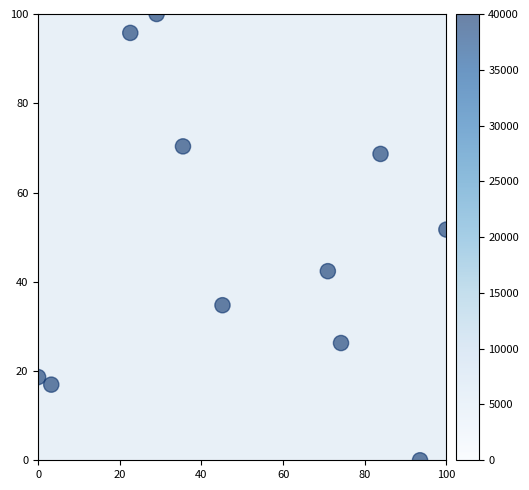

What Y value in the scatter plot is closest to 50?

51.7